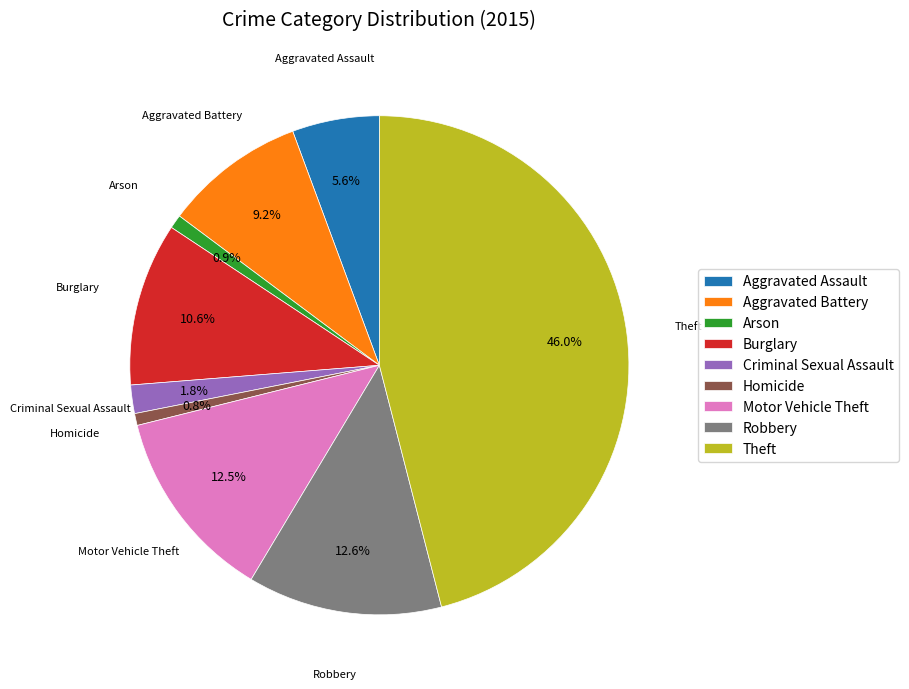

Count the number of slices in the pie.

9